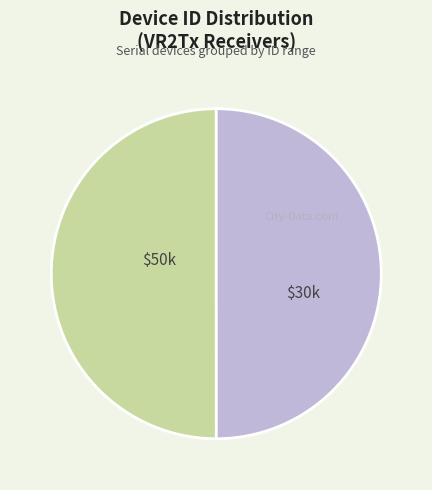

How many slices are in this pie chart?

2